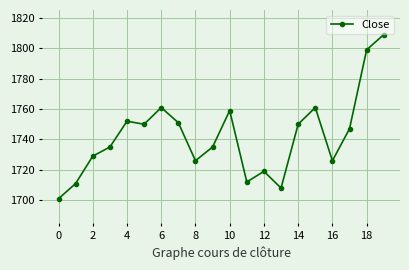

True or false: there are more than 1 points higher than both neighbors.

True